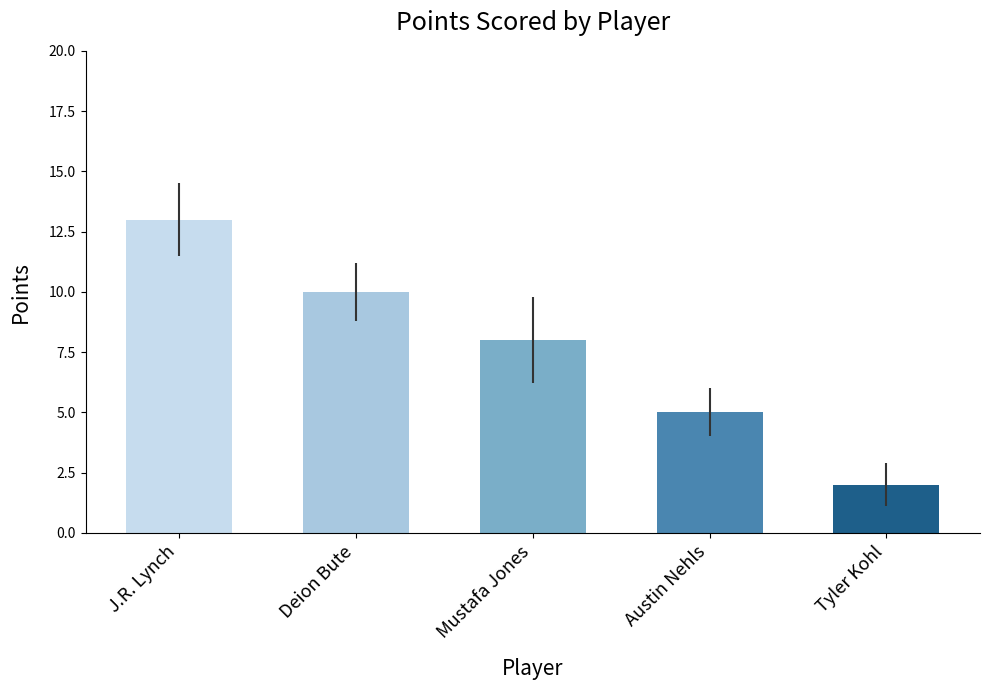

What is the approximate value at Mustafa Jones, to the nearest 5?

10